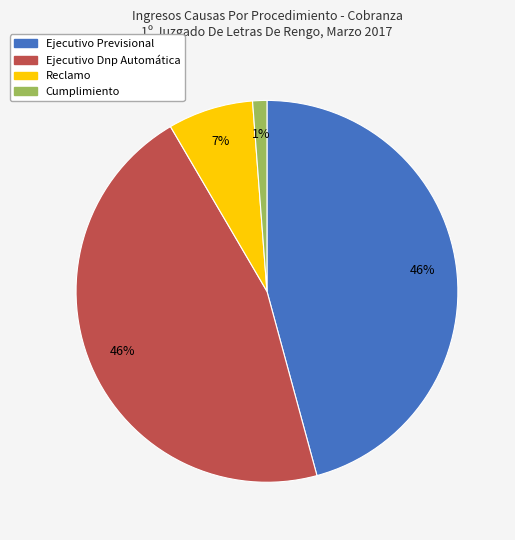

The Ejecutivo Dnp Automática slice represents 46% of the pie. True or false?

True